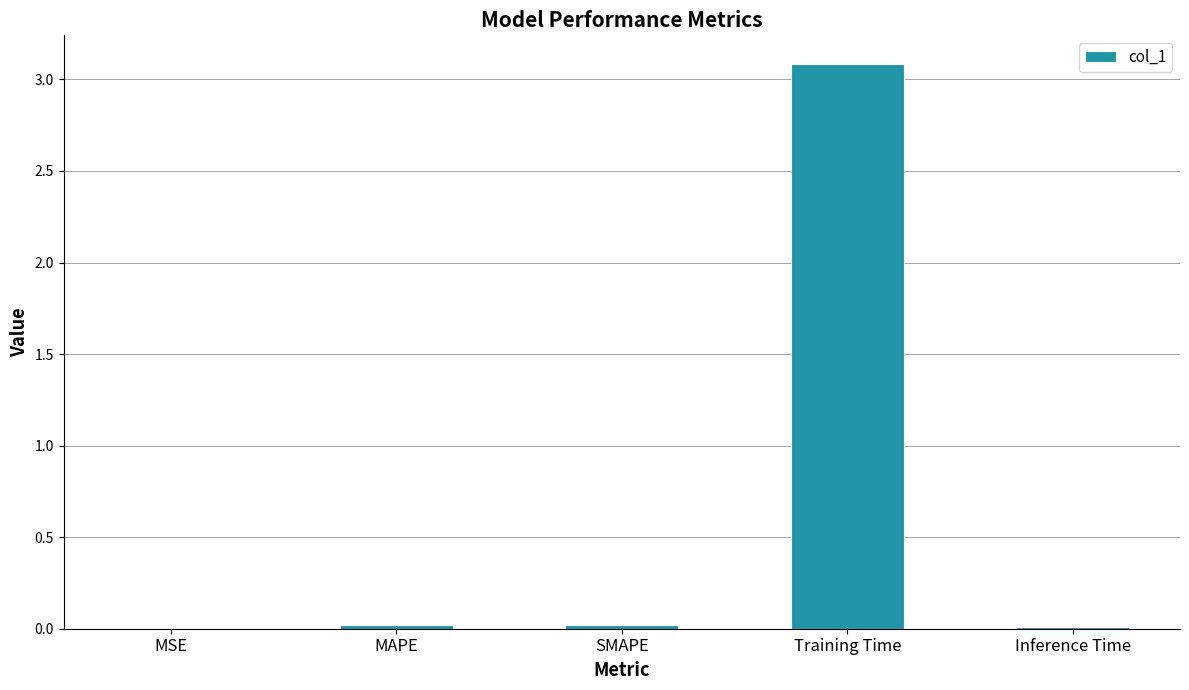

Which category has the highest value across all series?

Training Time